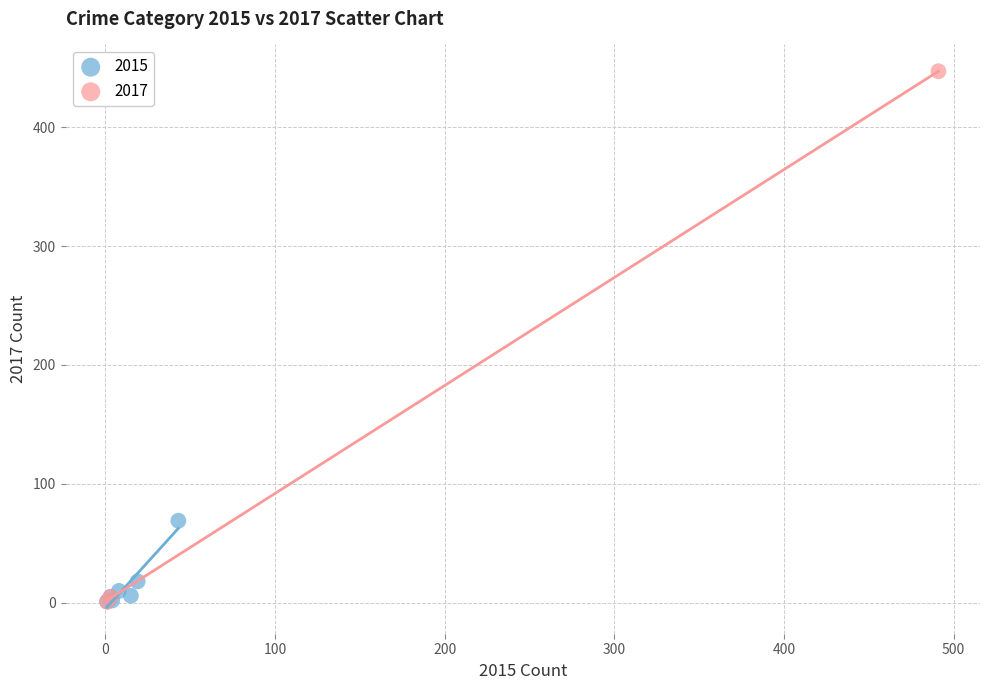

What are all the series names shown in the legend?

2015, 2017